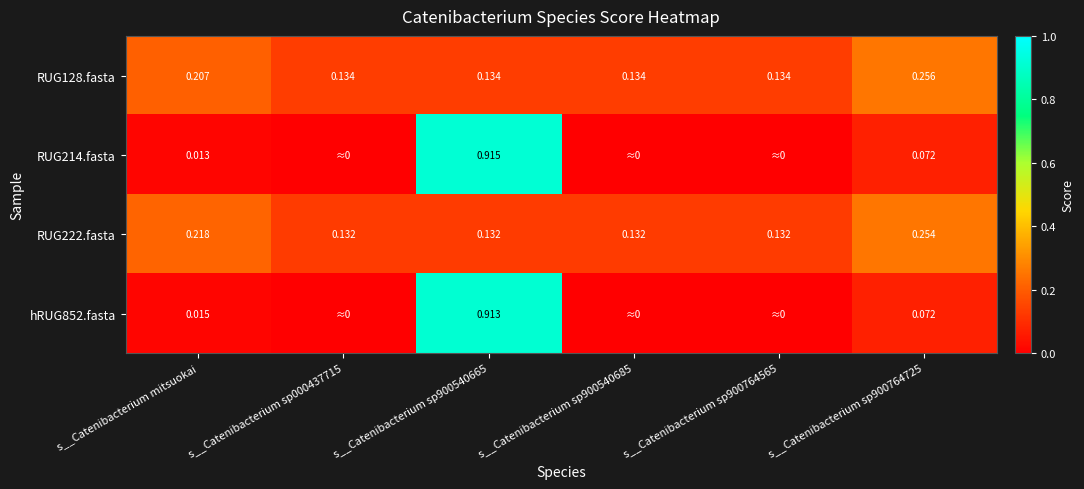

Rank the series at s__Catenibacterium sp900540665 from lowest to highest value.

RUG222.fasta, RUG128.fasta, hRUG852.fasta, RUG214.fasta